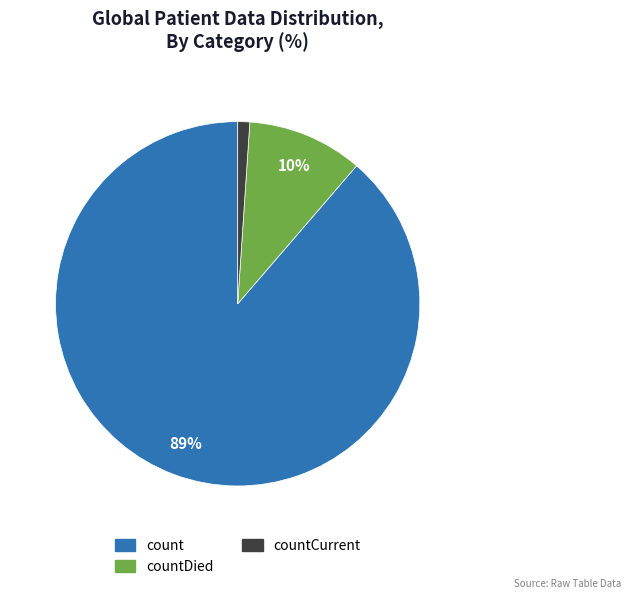

How many slices are in this pie chart?

3